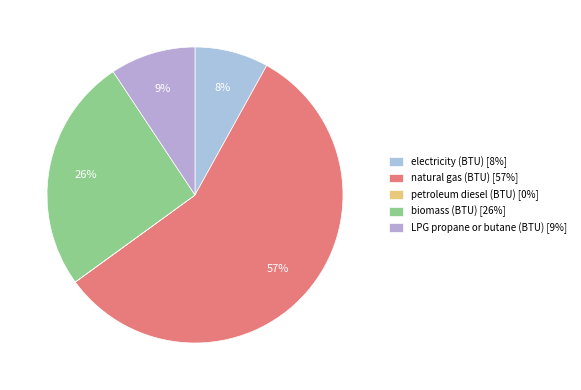

Count the number of slices in the pie.

5